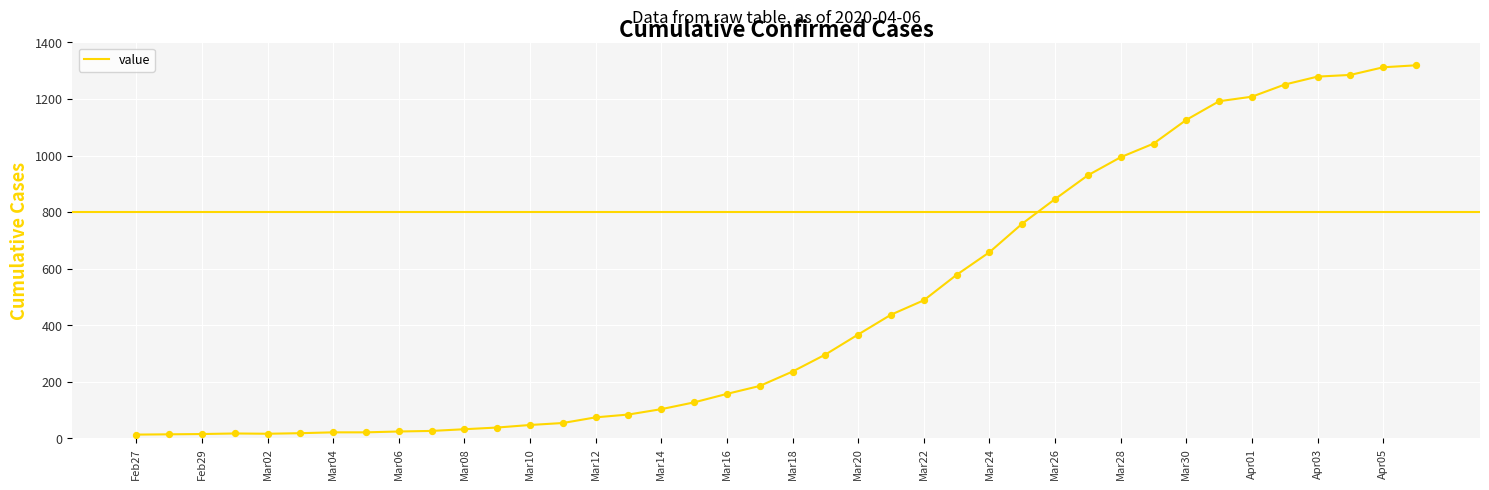

What is the maximum value shown in the chart?

1319